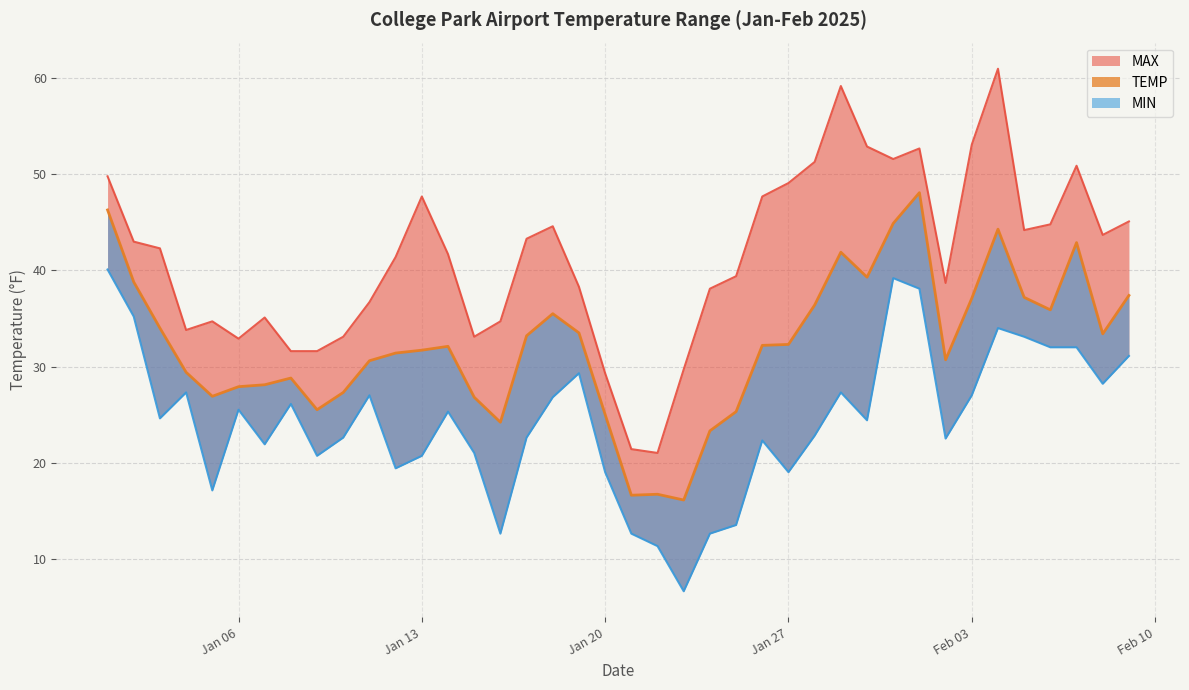

What is the difference between the maximum and minimum values in the TEMP series?

32.0